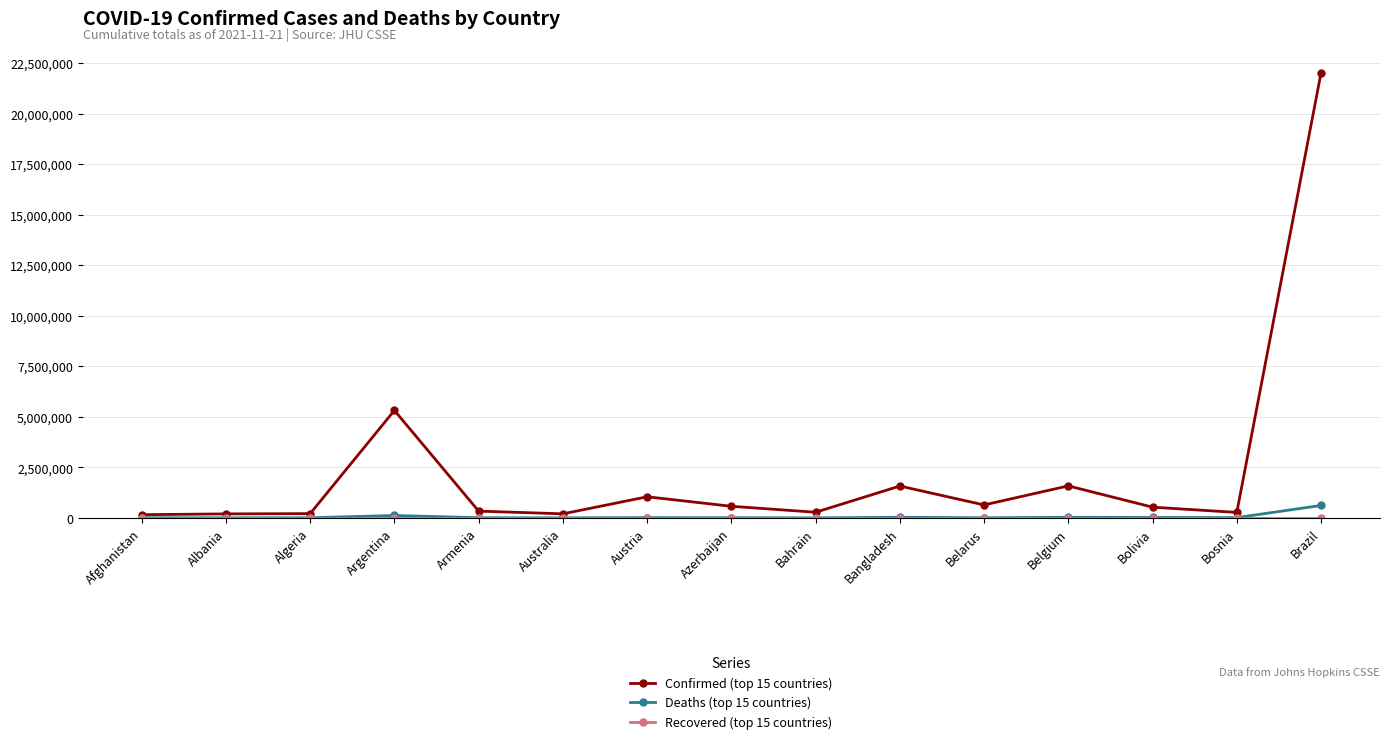

What is the maximum value for Deaths (top 15 countries)?

612587